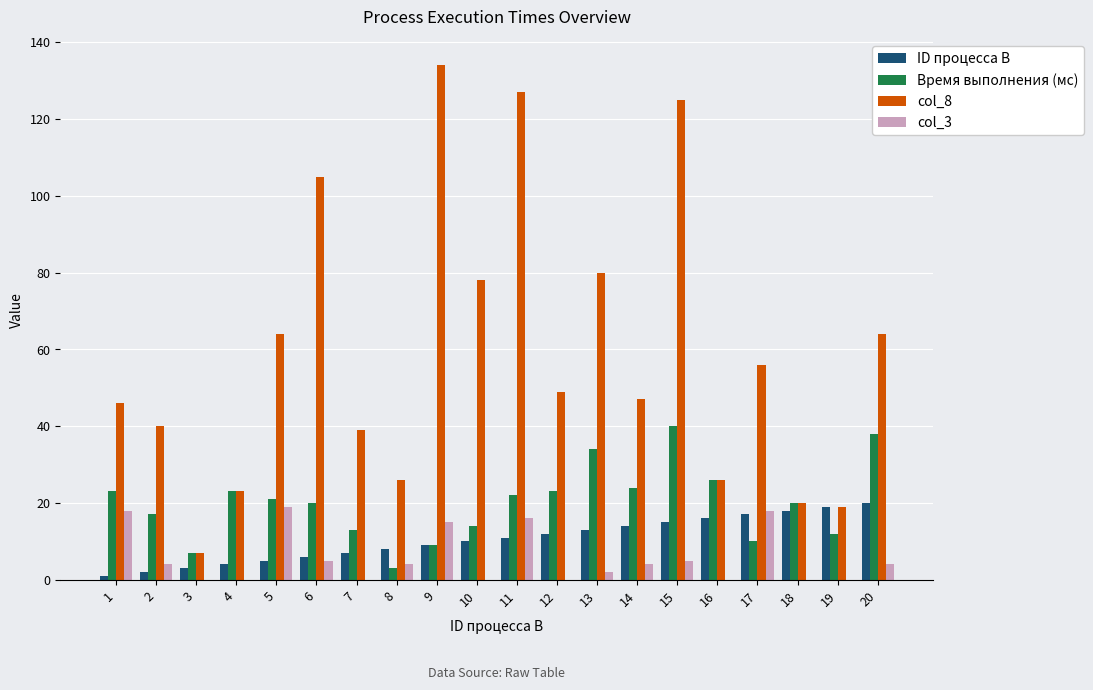

Reading left to right, transcribe all the data shown in this chart.

ID процесса B: 1	2	3	4	5	6	7	8	9	10	11	12	13	14	15	16	17	18	19	20
Время выполнения (мс): 23	17	7	23	21	20	13	3	9	14	22	23	34	24	40	26	10	20	12	38
col_8: 46	40	7	23	64	105	39	26	134	78	127	49	80	47	125	26	56	20	19	64
col_3: 18	4	0	0	19	5	0	4	15	0	16	0	2	4	5	0	18	0	0	4